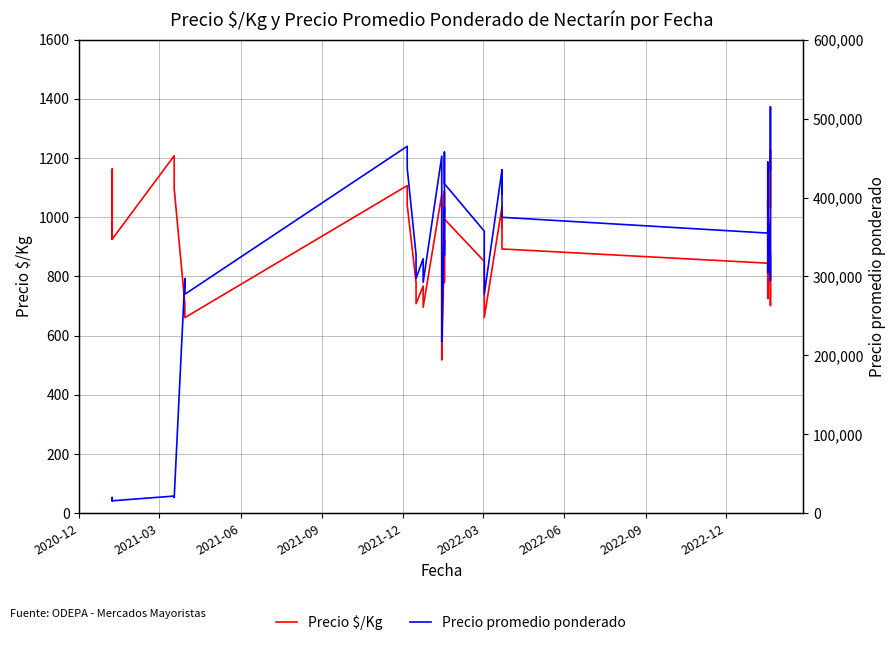

What are all the series names shown in the legend?

Precio $/Kg, Precio promedio ponderado